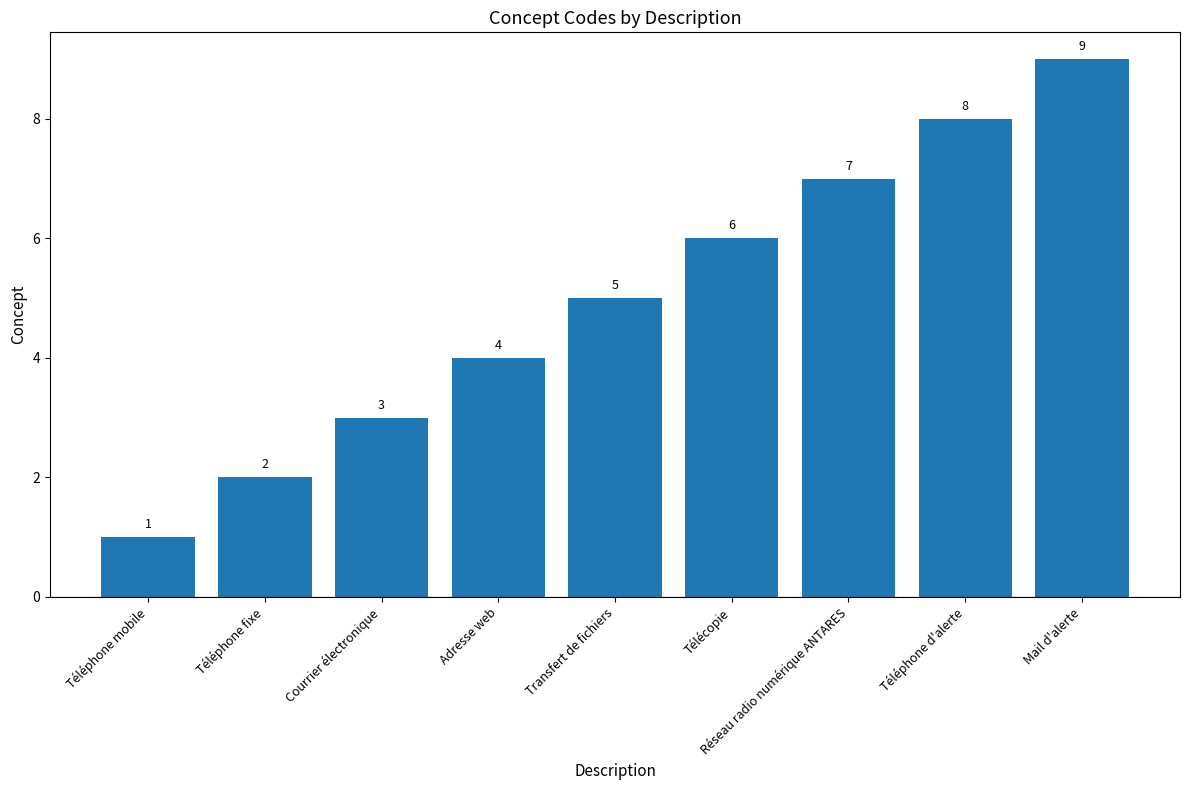

What is the change in value from Transfert de fichiers to Téléphone d'alerte?

+3